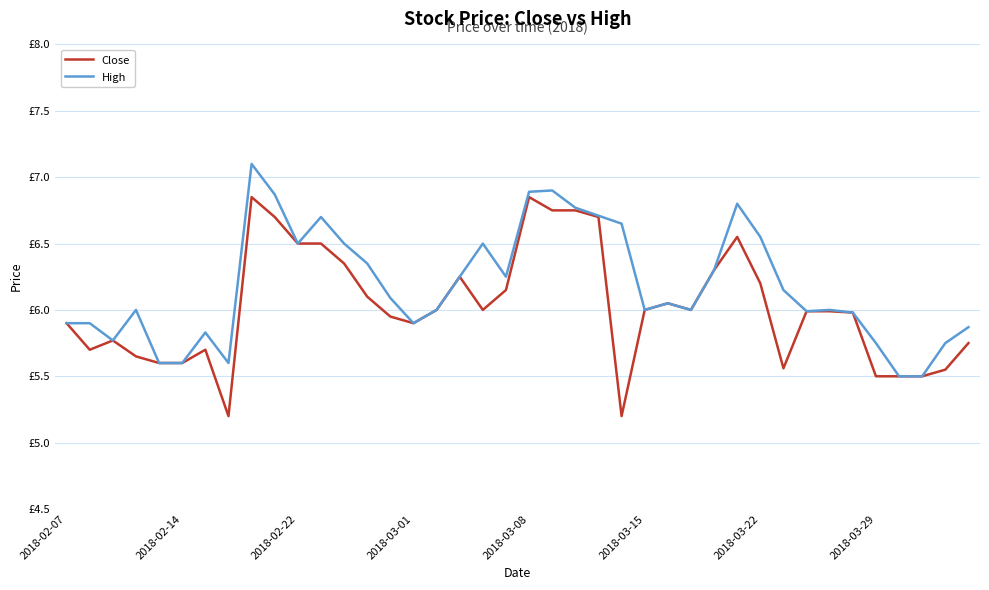

Where is the first local minimum for Close?

2018-02-14